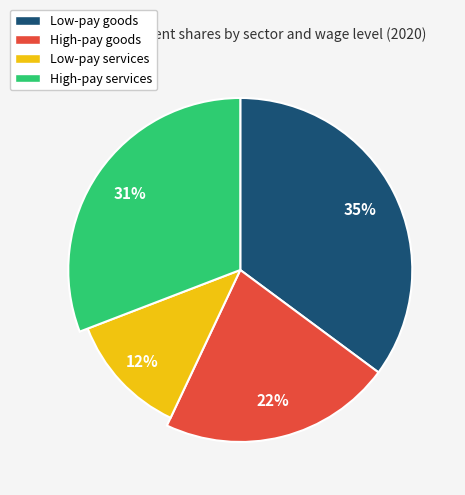

Rank the series by their maximum value, from lowest to highest.

share_tserv_lp, share_tgoods_hp, share_tserv_hp, share_tgoods_lp